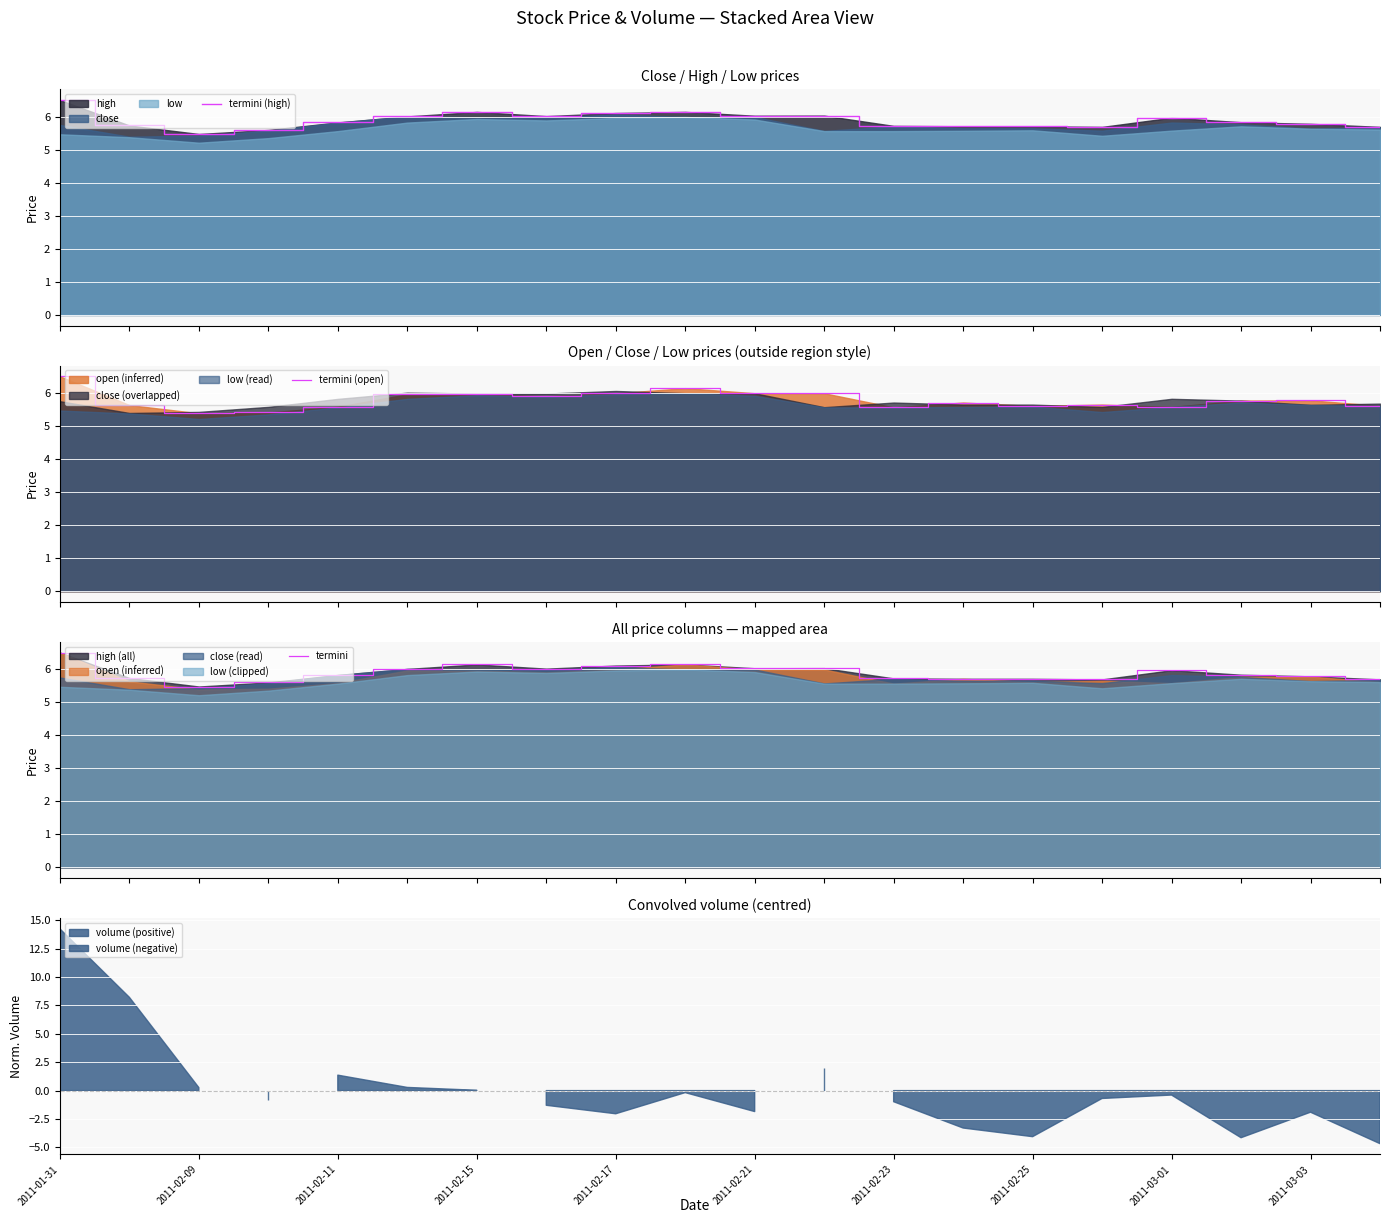

What is the label of the 3rd point from the left?

2011-02-09